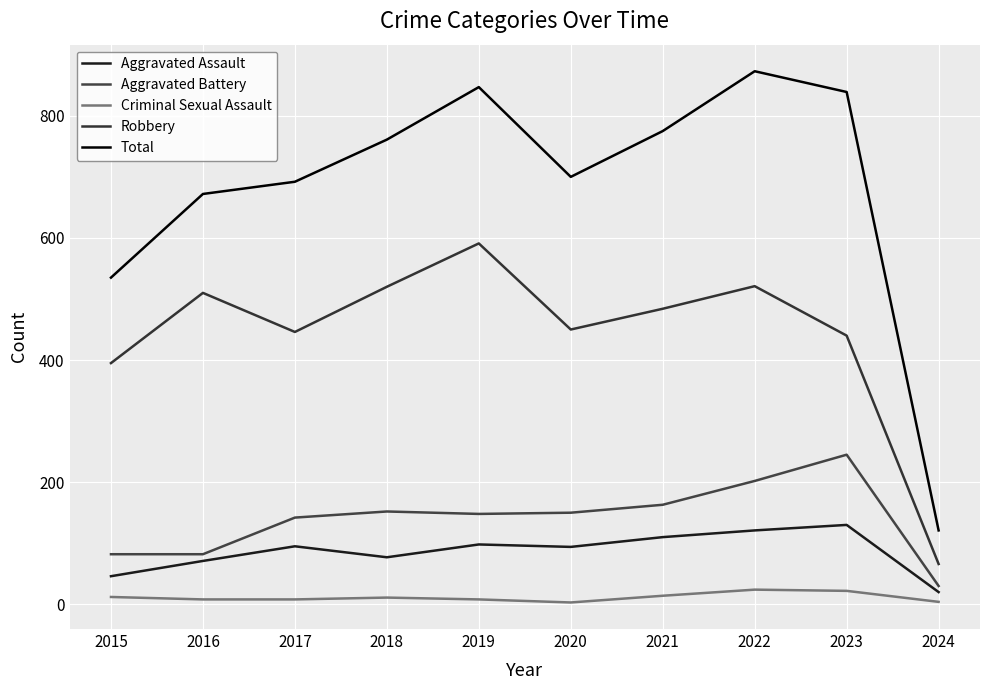

True or false: Robbery has a value of 521 at 2022.

True